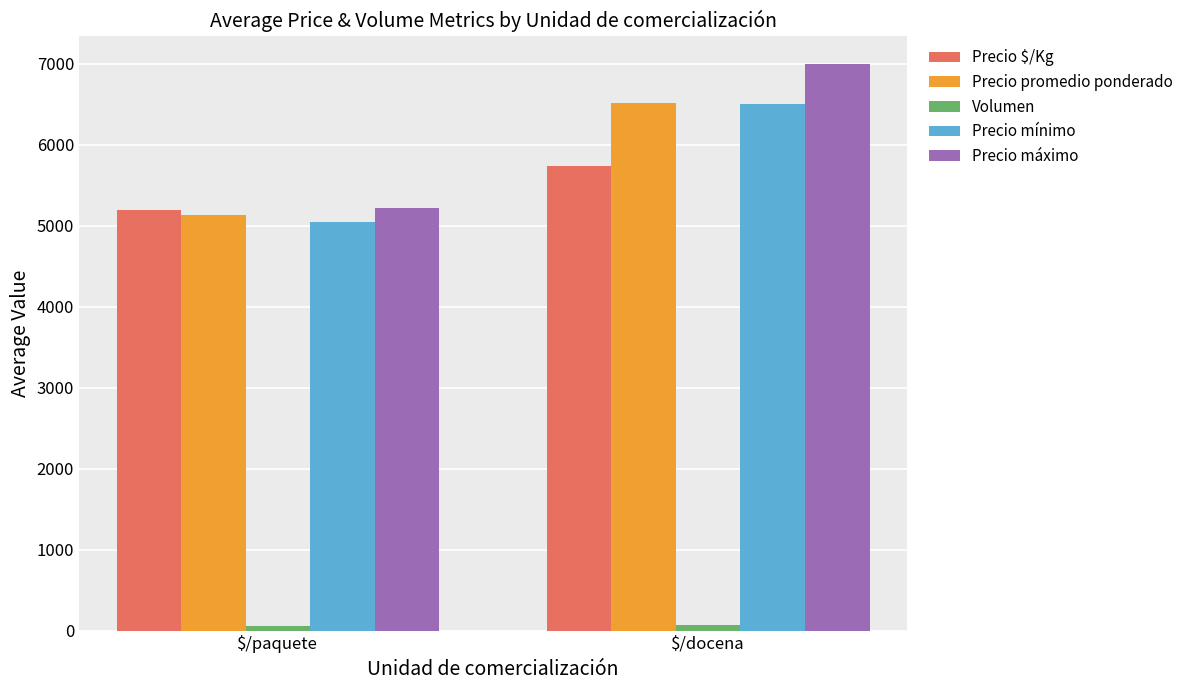

Which series has the largest range (max minus min)?

Precio máximo